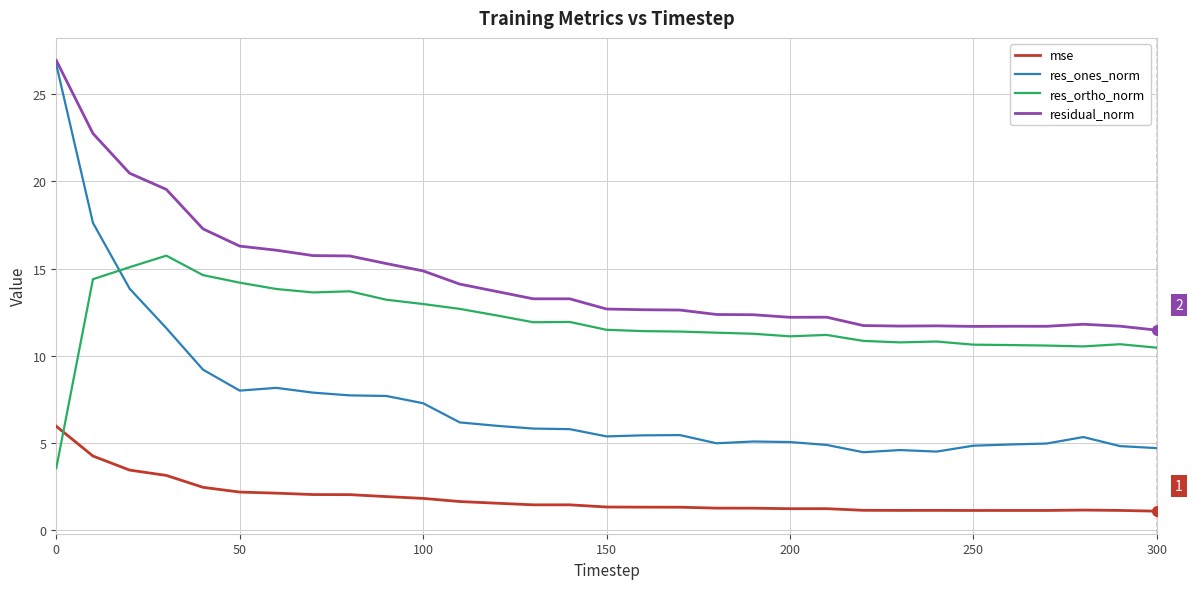

List the series in order of their overall mean, highest first.

residual_norm, res_ortho_norm, res_ones_norm, mse